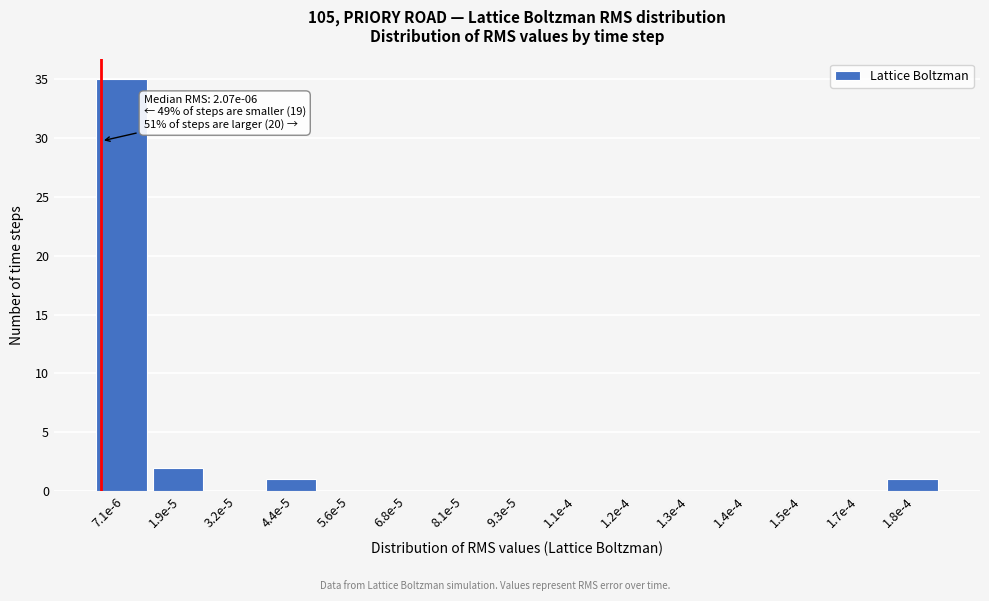

Reading right to left, transcribe all the data shown in this chart.

1.8e-4=1	1.7e-4=0	1.5e-4=0	1.4e-4=0	1.3e-4=0	1.2e-4=0	1.1e-4=0	9.3e-5=0	8.1e-5=0	6.8e-5=0	5.6e-5=0	4.4e-5=1	3.2e-5=0	1.9e-5=2	7.1e-6=35